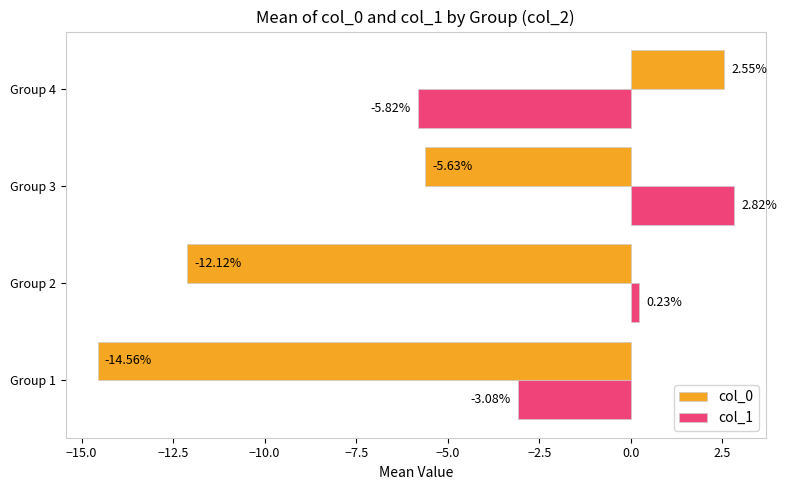

What is the difference between the second highest and minimum values in the col_0 series?

8.9